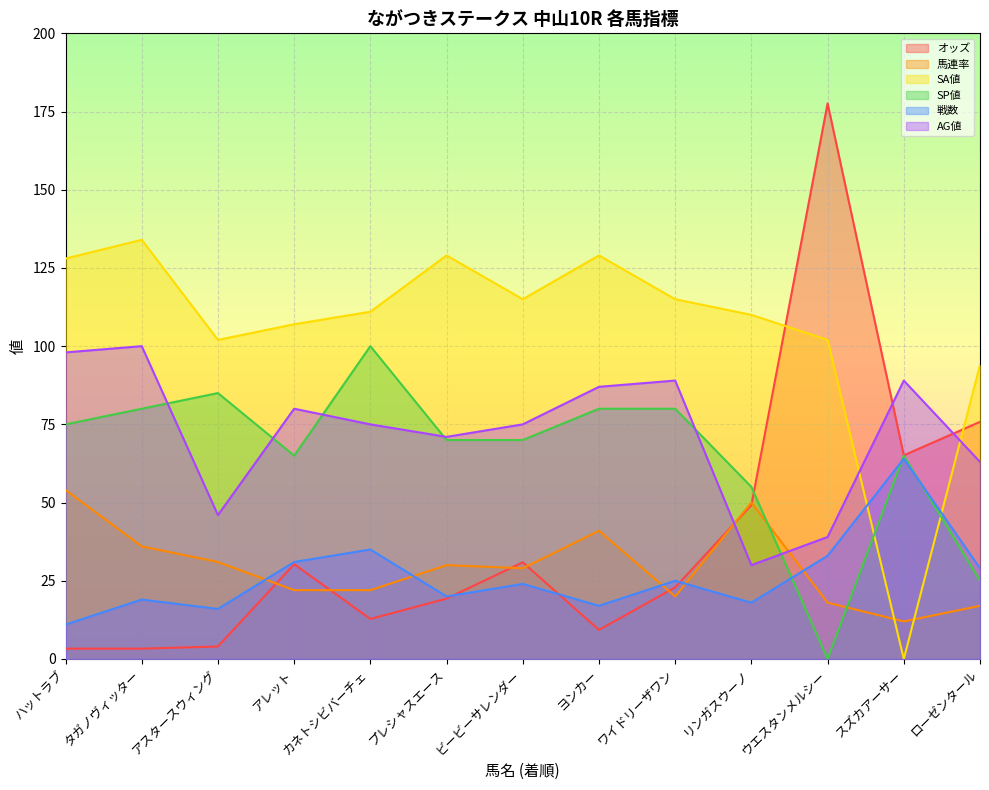

What is the label of the 8th point from the right?

プレシャスエース